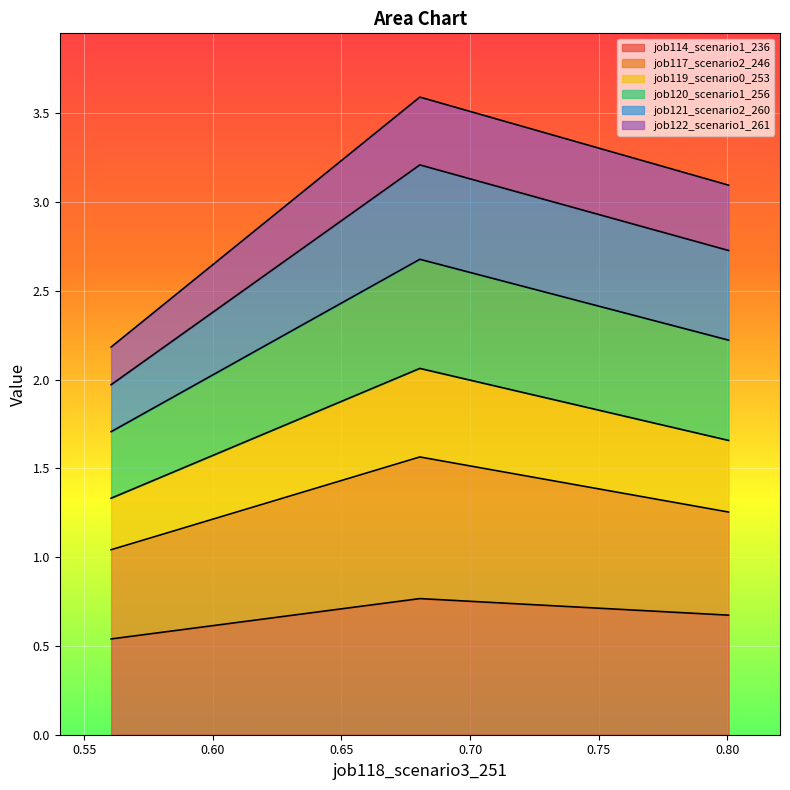

What is the lowest value of the job114_scenario1_236 series?

0.5